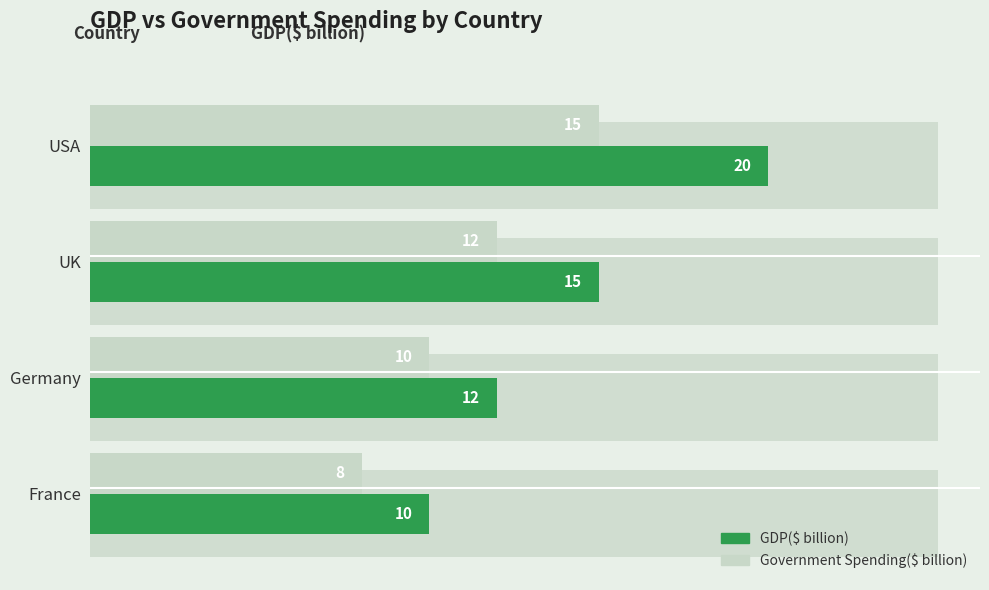

True or false: Government Spending($ billion) has a value of 4 at France.

False